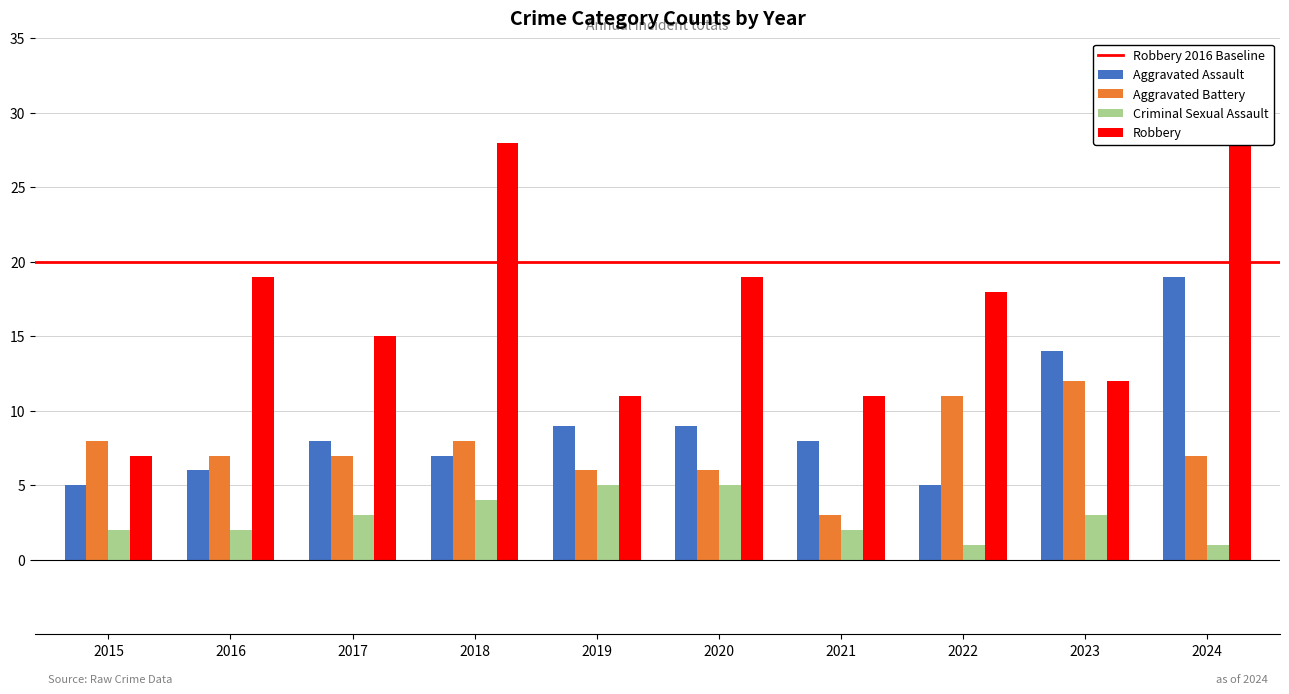

Reading right to left, transcribe all the data shown in this chart.

Aggravated Assault: 19	14	5	8	9	9	7	8	6	5
Aggravated Battery: 7	12	11	3	6	6	8	7	7	8
Criminal Sexual Assault: 1	3	1	2	5	5	4	3	2	2
Robbery: 29	12	18	11	19	11	28	15	19	7